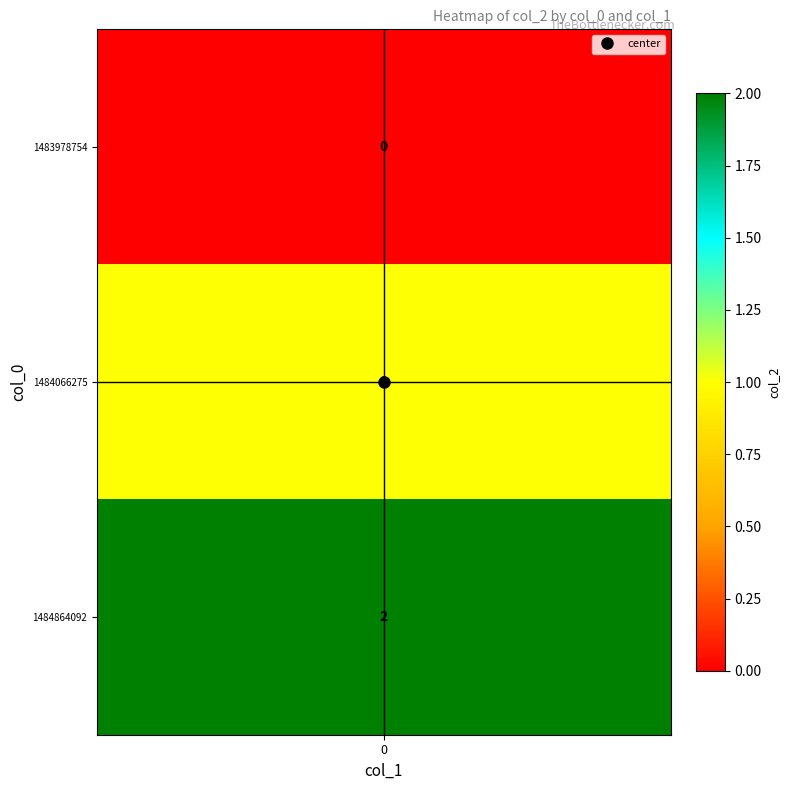

Rank the categories by value from highest to lowest.

1484864092, 1484066275, 1483978754